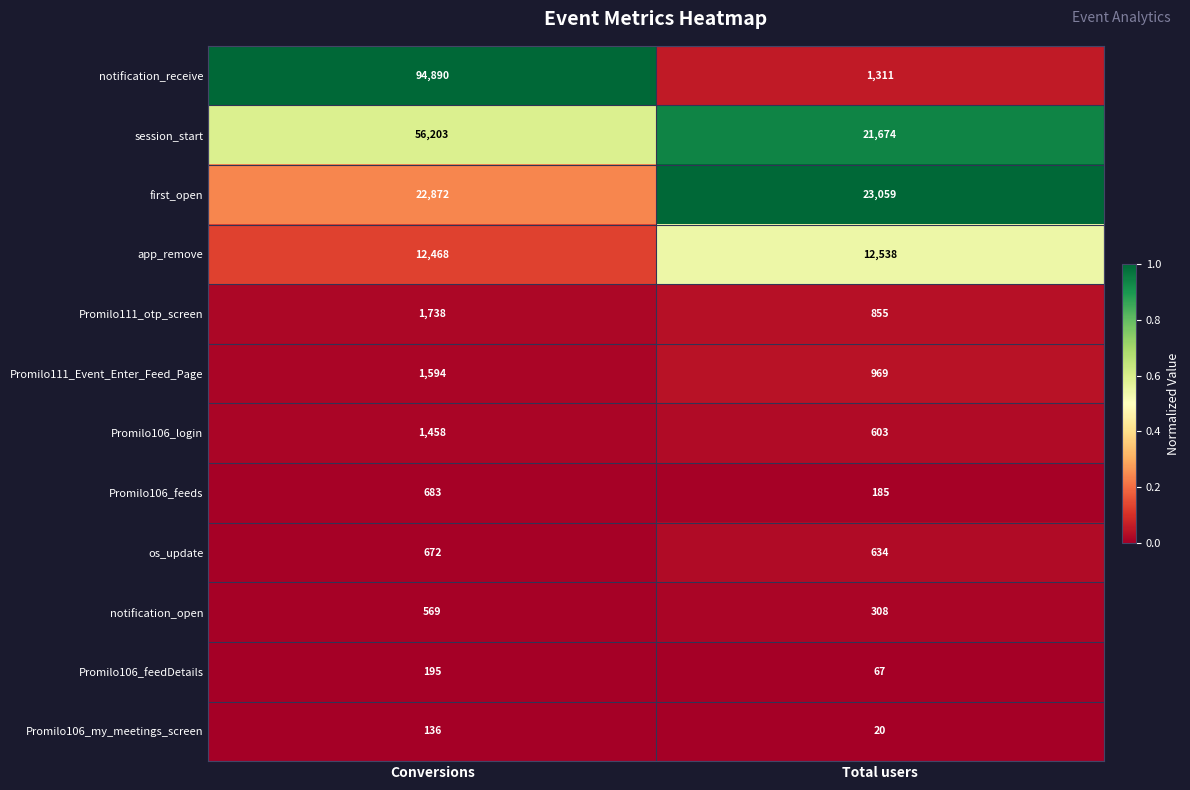

Which category has the highest value in the session_start series?

Conversions